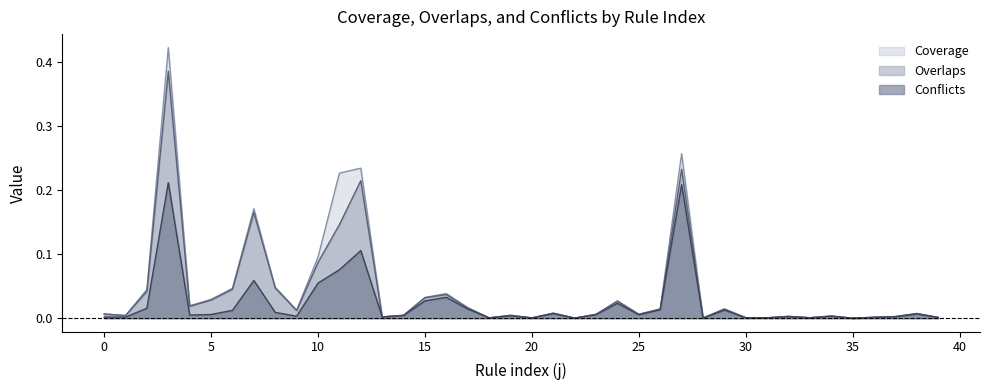

Reading right to left, what are all the values shown in this chart?

Coverage: 39=0.0	38=0.0	37=0.0	36=0.0	35=0.0	34=0.0	33=0.0	32=0.0	31=0.0	30=0.0	29=0.0	28=0.0	27=0.3	26=0.0	25=0.0	24=0.0	23=0.0	22=0.0	21=0.0	20=0.0	19=0.0	18=0.0	17=0.0	16=0.0	15=0.0	14=0.0	13=0.0	12=0.2	11=0.2	10=0.1	9=0.0	8=0.0	7=0.2	6=0.0	5=0.0	4=0.0	3=0.4	2=0.0	1=0.0	0=0.0
Overlaps: 39=0.0	38=0.0	37=0.0	36=0.0	35=0.0	34=0.0	33=0.0	32=0.0	31=0.0	30=0.0	29=0.0	28=0.0	27=0.2	26=0.0	25=0.0	24=0.0	23=0.0	22=0.0	21=0.0	20=0.0	19=0.0	18=0.0	17=0.0	16=0.0	15=0.0	14=0.0	13=0.0	12=0.2	11=0.1	10=0.1	9=0.0	8=0.0	7=0.2	6=0.0	5=0.0	4=0.0	3=0.4	2=0.0	1=0.0	0=0.0
Conflicts: 39=0.0	38=0.0	37=0.0	36=0.0	35=0.0	34=0.0	33=0.0	32=0.0	31=0.0	30=0.0	29=0.0	28=0.0	27=0.2	26=0.0	25=0.0	24=0.0	23=0.0	22=0.0	21=0.0	20=0.0	19=0.0	18=0.0	17=0.0	16=0.0	15=0.0	14=0.0	13=0.0	12=0.1	11=0.1	10=0.1	9=0.0	8=0.0	7=0.1	6=0.0	5=0.0	4=0.0	3=0.2	2=0.0	1=0.0	0=0.0